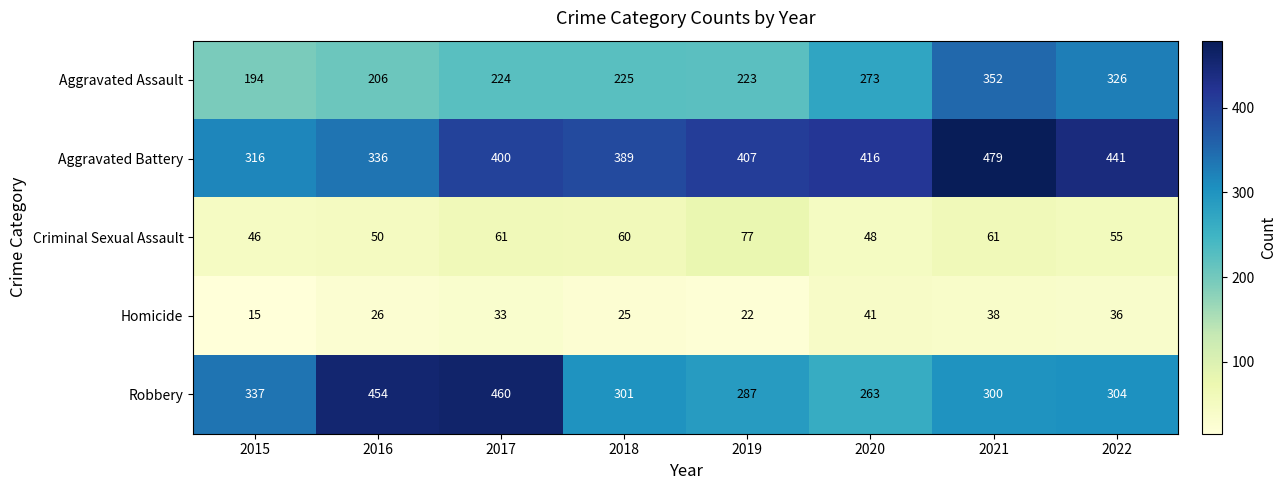

True or false: Criminal Sexual Assault has a value of 84 at 2017.

False